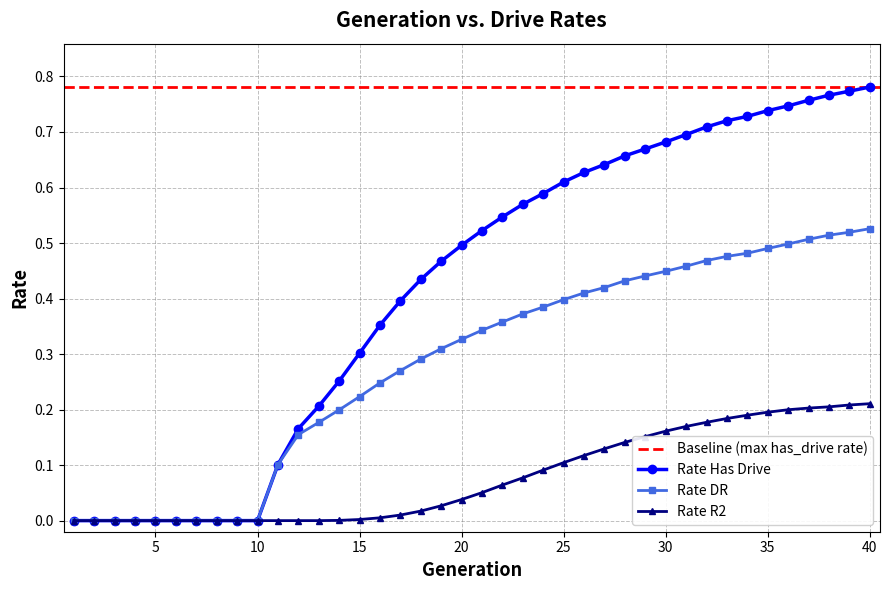

At how many categories does at least one series exceed 0?

30